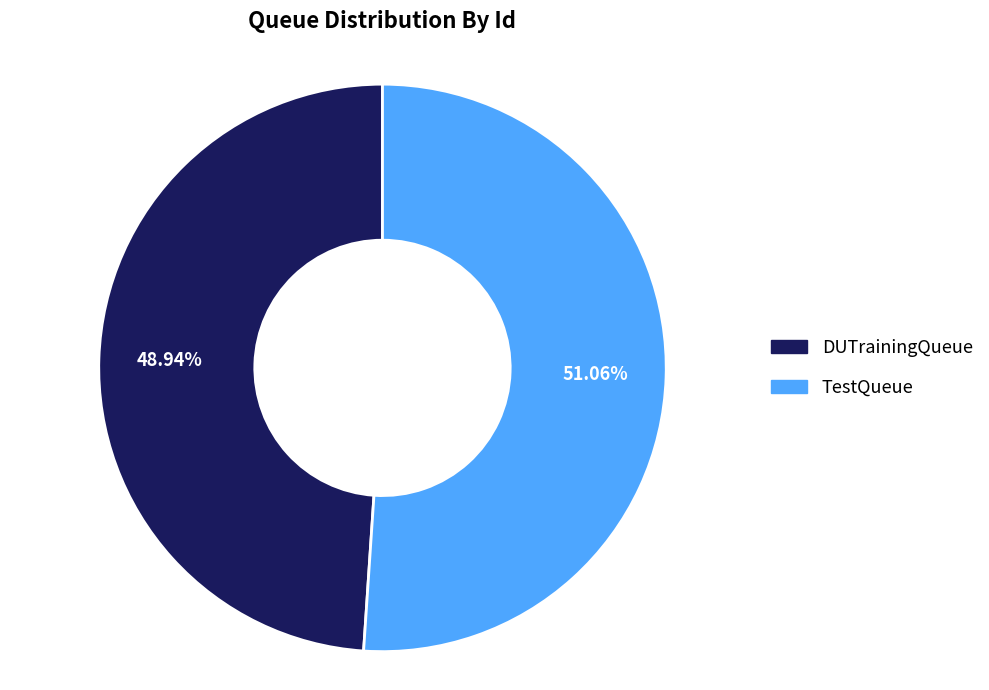

Which category has the biggest portion of the pie?

TestQueue